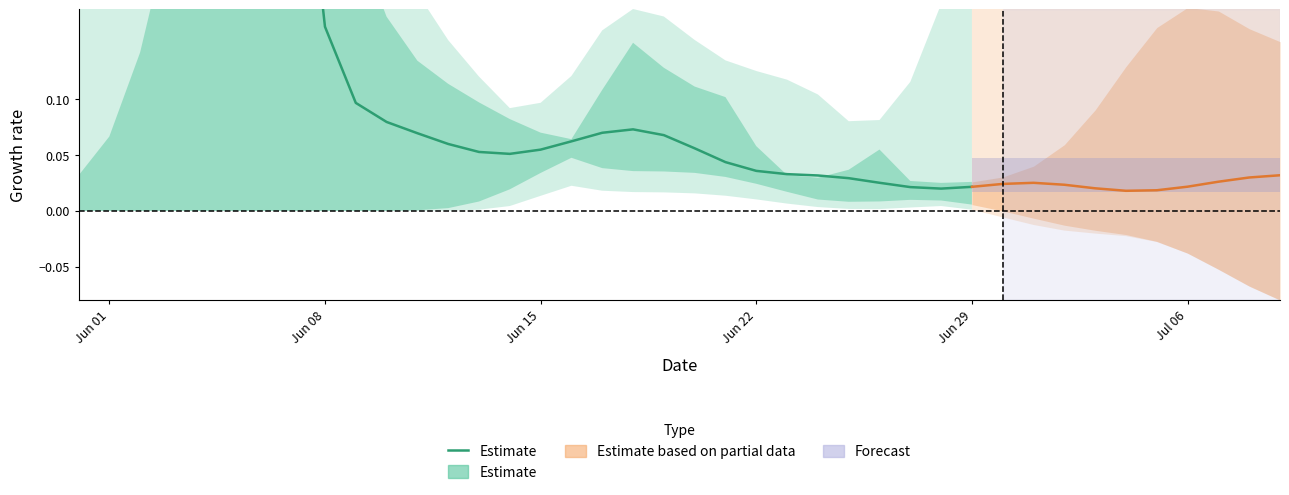

The chart shows a value of 0.0 at 10. True or false?

False